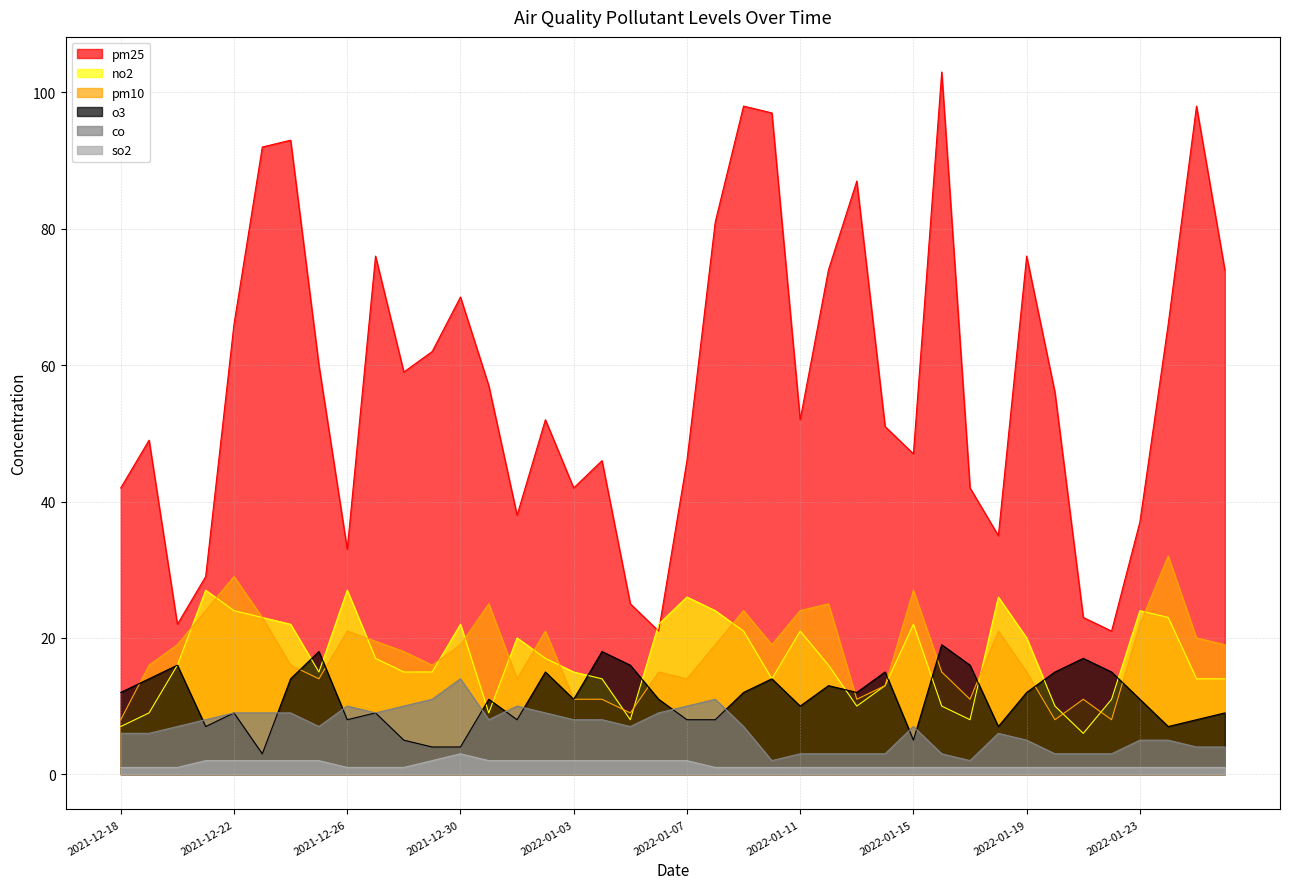

Reading left to right, what are all the values shown in this chart?

pm25: 2021-12-18=42.0	2021-12-19=49.0	2021-12-20=22.0	2021-12-21=29.0	2021-12-22=66.0	2021-12-23=92.0	2021-12-24=93.0	2021-12-25=60.0	2021-12-26=33.0	2021-12-27=76.0	2021-12-28=59.0	2021-12-29=62.0	2021-12-30=70.0	2021-12-31=57.0	2022-01-01=38.0	2022-01-02=52.0	2022-01-03=42.0	2022-01-04=46.0	2022-01-05=25.0	2022-01-06=21.0	2022-01-07=46.0	2022-01-08=81.0	2022-01-09=98.0	2022-01-10=97.0	2022-01-11=52.0	2022-01-12=74.0	2022-01-13=87.0	2022-01-14=51.0	2022-01-15=47.0	2022-01-16=103.0	2022-01-17=42.0	2022-01-18=35.0	2022-01-19=76.0	2022-01-20=56.0	2022-01-21=23.0	2022-01-22=21.0	2022-01-23=37.0	2022-01-24=66.0	2022-01-25=98.0	2022-01-26=74.0
pm10: 2021-12-18=8.0	2021-12-19=16.0	2021-12-20=19.0	2021-12-21=24.0	2021-12-22=29.0	2021-12-23=23.0	2021-12-24=16.0	2021-12-25=14.0	2021-12-26=21.0	2021-12-27=19.5	2021-12-28=18.0	2021-12-29=16.0	2021-12-30=19.0	2021-12-31=25.0	2022-01-01=14.0	2022-01-02=21.0	2022-01-03=11.0	2022-01-04=11.0	2022-01-05=9.0	2022-01-06=15.0	2022-01-07=14.0	2022-01-08=19.0	2022-01-09=24.0	2022-01-10=19.0	2022-01-11=24.0	2022-01-12=25.0	2022-01-13=11.0	2022-01-14=13.0	2022-01-15=27.0	2022-01-16=15.0	2022-01-17=11.0	2022-01-18=21.0	2022-01-19=15.0	2022-01-20=8.0	2022-01-21=11.0	2022-01-22=8.0	2022-01-23=22.0	2022-01-24=32.0	2022-01-25=20.0	2022-01-26=19.0
o3: 2021-12-18=12.0	2021-12-19=14.0	2021-12-20=16.0	2021-12-21=7.0	2021-12-22=9.0	2021-12-23=3.0	2021-12-24=14.0	2021-12-25=18.0	2021-12-26=8.0	2021-12-27=9.0	2021-12-28=5.0	2021-12-29=4.0	2021-12-30=4.0	2021-12-31=11.0	2022-01-01=8.0	2022-01-02=15.0	2022-01-03=11.0	2022-01-04=18.0	2022-01-05=16.0	2022-01-06=11.0	2022-01-07=8.0	2022-01-08=8.0	2022-01-09=12.0	2022-01-10=14.0	2022-01-11=10.0	2022-01-12=13.0	2022-01-13=12.0	2022-01-14=15.0	2022-01-15=5.0	2022-01-16=19.0	2022-01-17=16.0	2022-01-18=7.0	2022-01-19=12.0	2022-01-20=15.0	2022-01-21=17.0	2022-01-22=15.0	2022-01-23=11.0	2022-01-24=7.0	2022-01-25=8.0	2022-01-26=9.0
no2: 2021-12-18=7.0	2021-12-19=9.0	2021-12-20=16.0	2021-12-21=27.0	2021-12-22=24.0	2021-12-23=23.0	2021-12-24=22.0	2021-12-25=15.0	2021-12-26=27.0	2021-12-27=17.0	2021-12-28=15.0	2021-12-29=15.0	2021-12-30=22.0	2021-12-31=9.0	2022-01-01=20.0	2022-01-02=17.0	2022-01-03=15.0	2022-01-04=14.0	2022-01-05=8.0	2022-01-06=22.0	2022-01-07=26.0	2022-01-08=24.0	2022-01-09=21.0	2022-01-10=14.0	2022-01-11=21.0	2022-01-12=16.0	2022-01-13=10.0	2022-01-14=13.0	2022-01-15=22.0	2022-01-16=10.0	2022-01-17=8.0	2022-01-18=26.0	2022-01-19=20.0	2022-01-20=10.0	2022-01-21=6.0	2022-01-22=11.0	2022-01-23=24.0	2022-01-24=23.0	2022-01-25=14.0	2022-01-26=14.0
co: 2021-12-18=6.0	2021-12-19=6.0	2021-12-20=7.0	2021-12-21=8.0	2021-12-22=9.0	2021-12-23=9.0	2021-12-24=9.0	2021-12-25=7.0	2021-12-26=10.0	2021-12-27=9.0	2021-12-28=10.0	2021-12-29=11.0	2021-12-30=14.0	2021-12-31=8.0	2022-01-01=10.0	2022-01-02=9.0	2022-01-03=8.0	2022-01-04=8.0	2022-01-05=7.0	2022-01-06=9.0	2022-01-07=10.0	2022-01-08=11.0	2022-01-09=7.0	2022-01-10=2.0	2022-01-11=3.0	2022-01-12=3.0	2022-01-13=3.0	2022-01-14=3.0	2022-01-15=7.0	2022-01-16=3.0	2022-01-17=2.0	2022-01-18=6.0	2022-01-19=5.0	2022-01-20=3.0	2022-01-21=3.0	2022-01-22=3.0	2022-01-23=5.0	2022-01-24=5.0	2022-01-25=4.0	2022-01-26=4.0
so2: 2021-12-18=1.0	2021-12-19=1.0	2021-12-20=1.0	2021-12-21=2.0	2021-12-22=2.0	2021-12-23=2.0	2021-12-24=2.0	2021-12-25=2.0	2021-12-26=1.0	2021-12-27=1.0	2021-12-28=1.0	2021-12-29=2.0	2021-12-30=3.0	2021-12-31=2.0	2022-01-01=2.0	2022-01-02=2.0	2022-01-03=2.0	2022-01-04=2.0	2022-01-05=2.0	2022-01-06=2.0	2022-01-07=2.0	2022-01-08=1.0	2022-01-09=1.0	2022-01-10=1.0	2022-01-11=1.0	2022-01-12=1.0	2022-01-13=1.0	2022-01-14=1.0	2022-01-15=1.0	2022-01-16=1.0	2022-01-17=1.0	2022-01-18=1.0	2022-01-19=1.0	2022-01-20=1.0	2022-01-21=1.0	2022-01-22=1.0	2022-01-23=1.0	2022-01-24=1.0	2022-01-25=1.0	2022-01-26=1.0